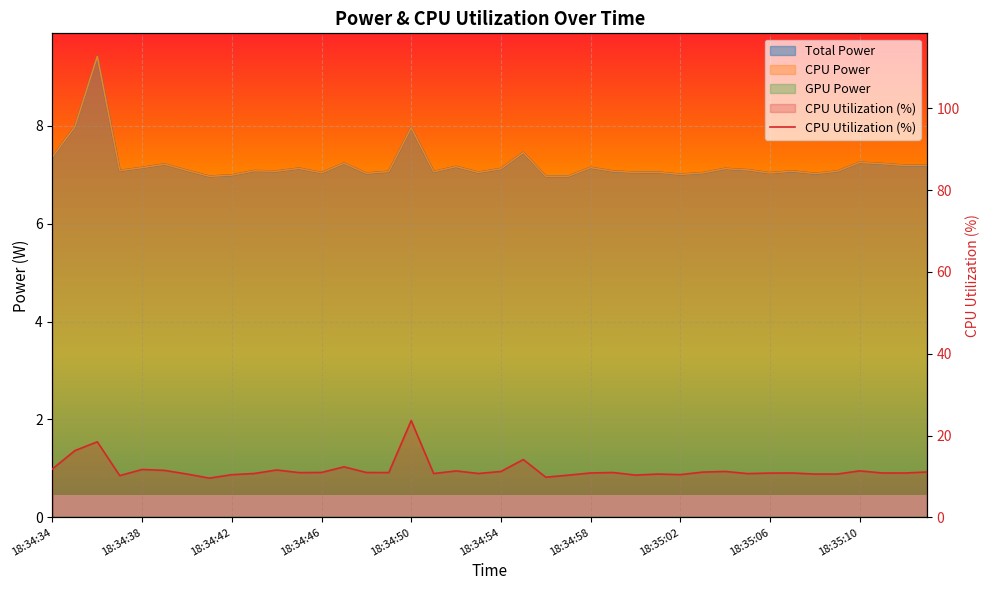

What is the change in value from 15 to 27?

-0.4